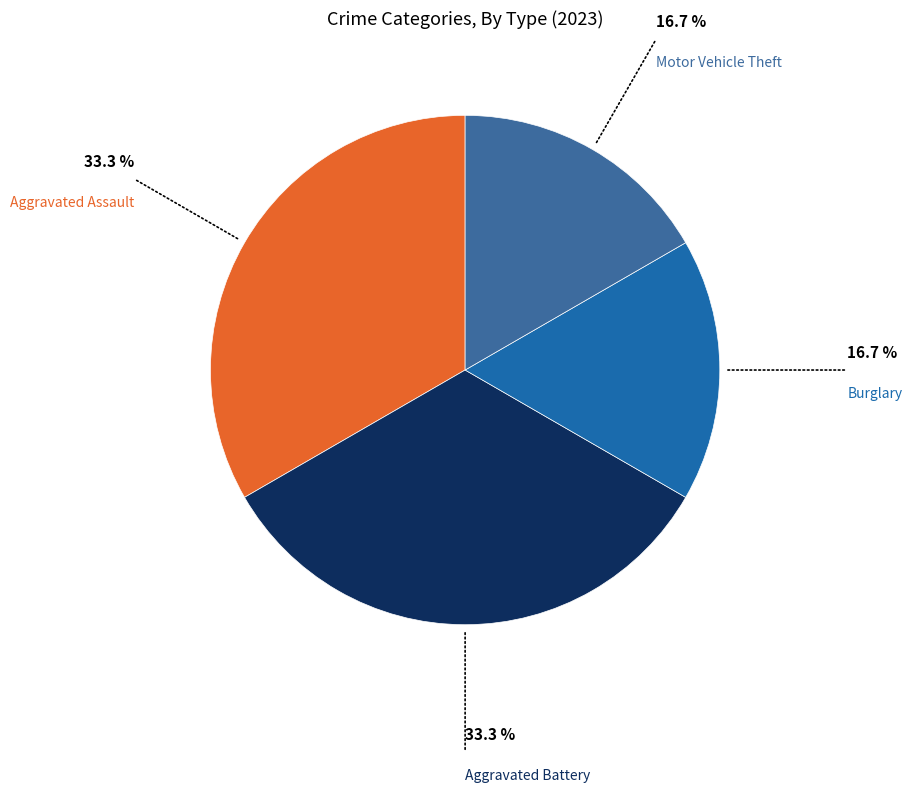

What is the largest slice in the pie chart?

Aggravated Assault